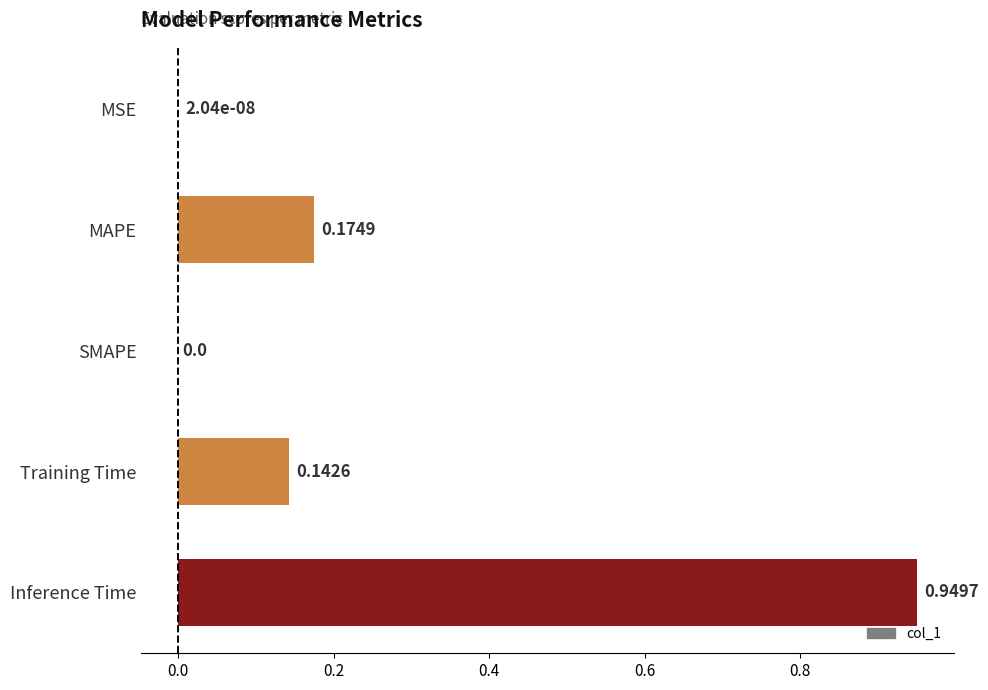

Count the number of values greater than 0.

4